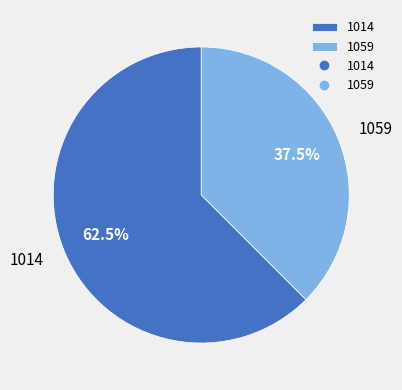

What is the ratio of the value at 1014 to the value at 1059?

1.7